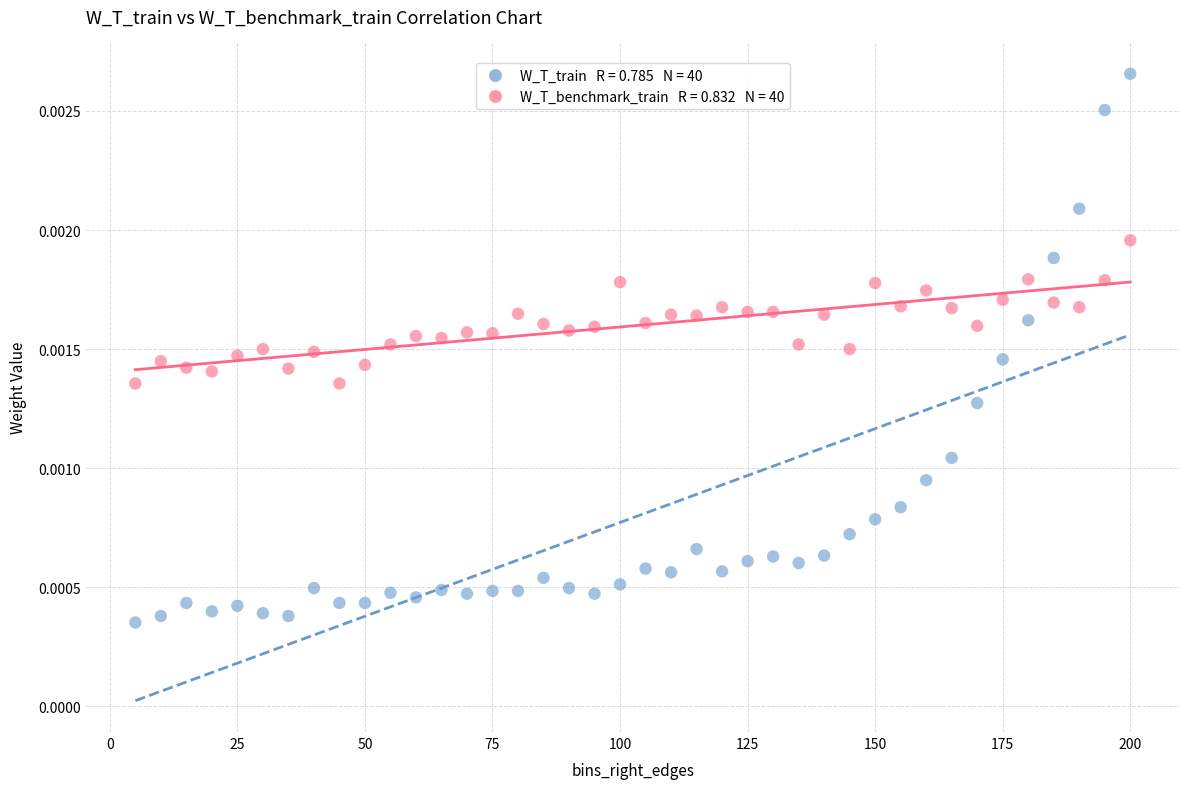

Across all data points, what is the range of X values (max minus min)?

195.0